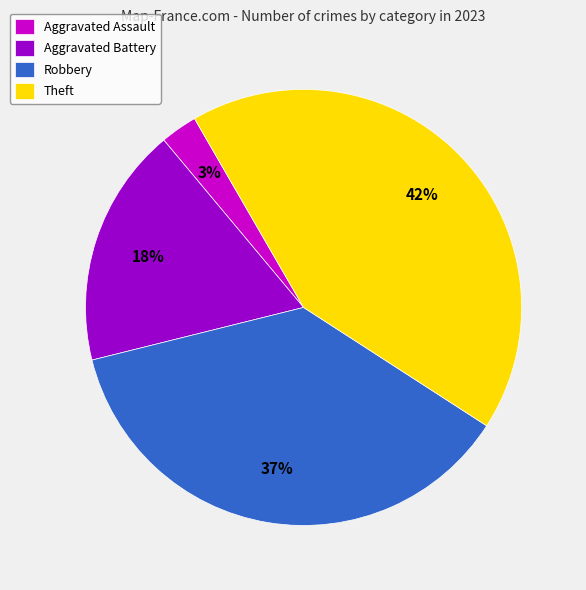

To the nearest percent, what is the average slice percentage?

25%